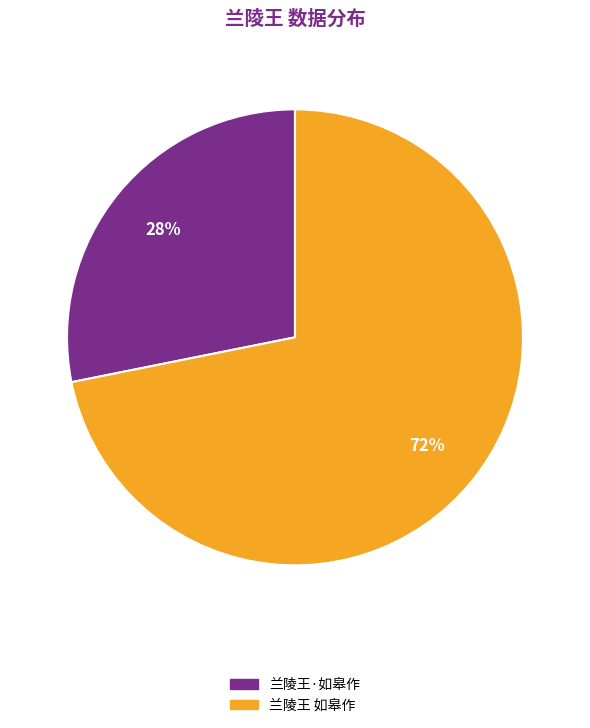

To the nearest percent, what is the difference between the largest and smallest slice percentages?

44%